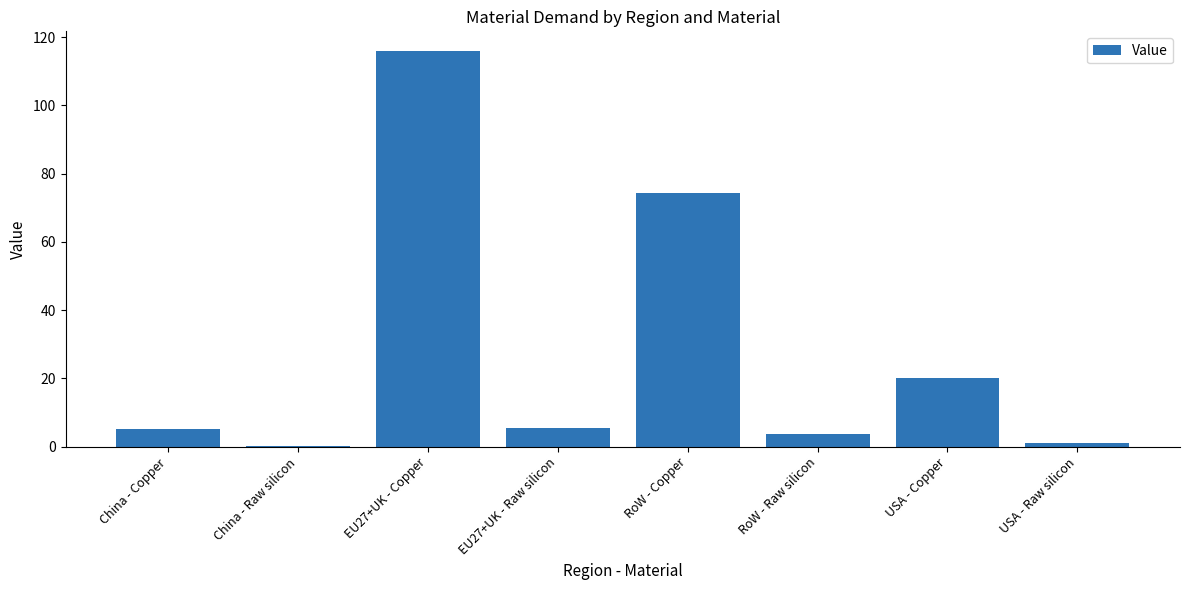

Is it true that the value at USA - Raw silicon is 1.0?

True